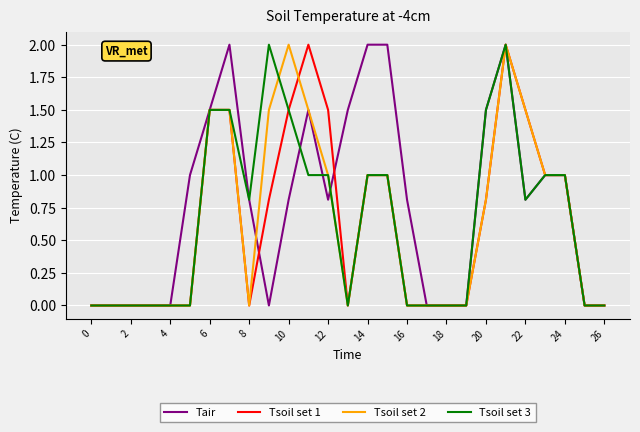

What is the highest value of the Tsoil set 1 series?

2.0